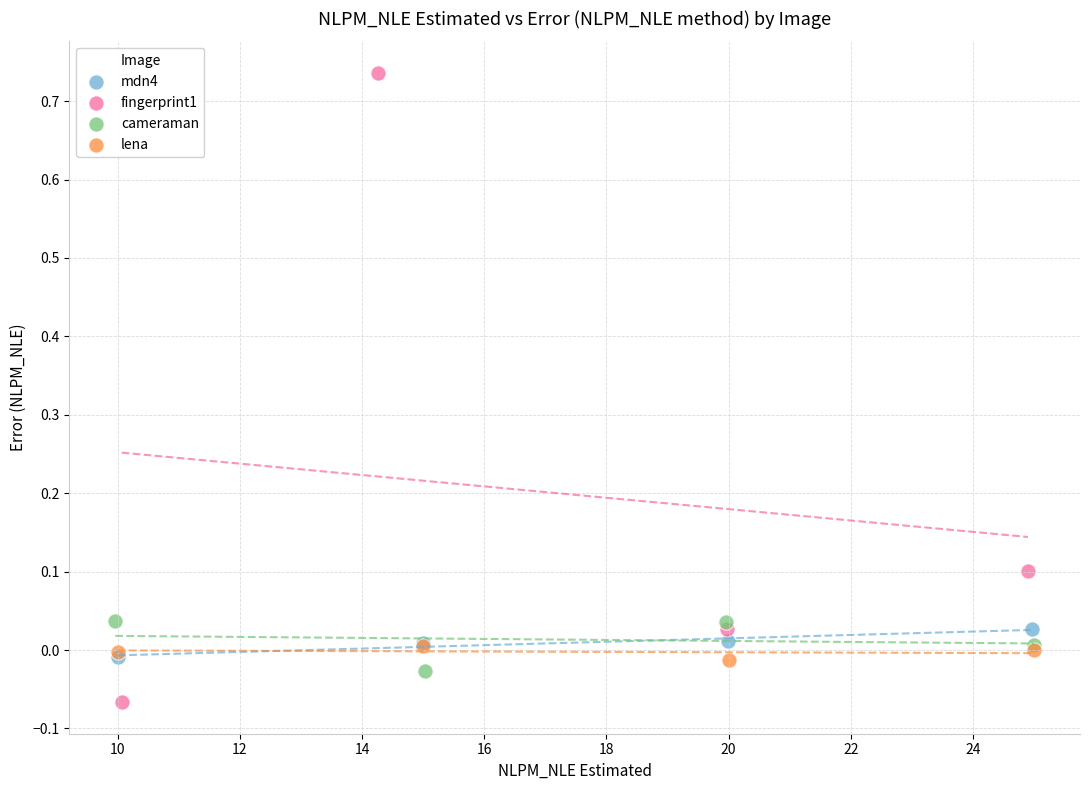

Which series contains the highest Y value?

fingerprint1